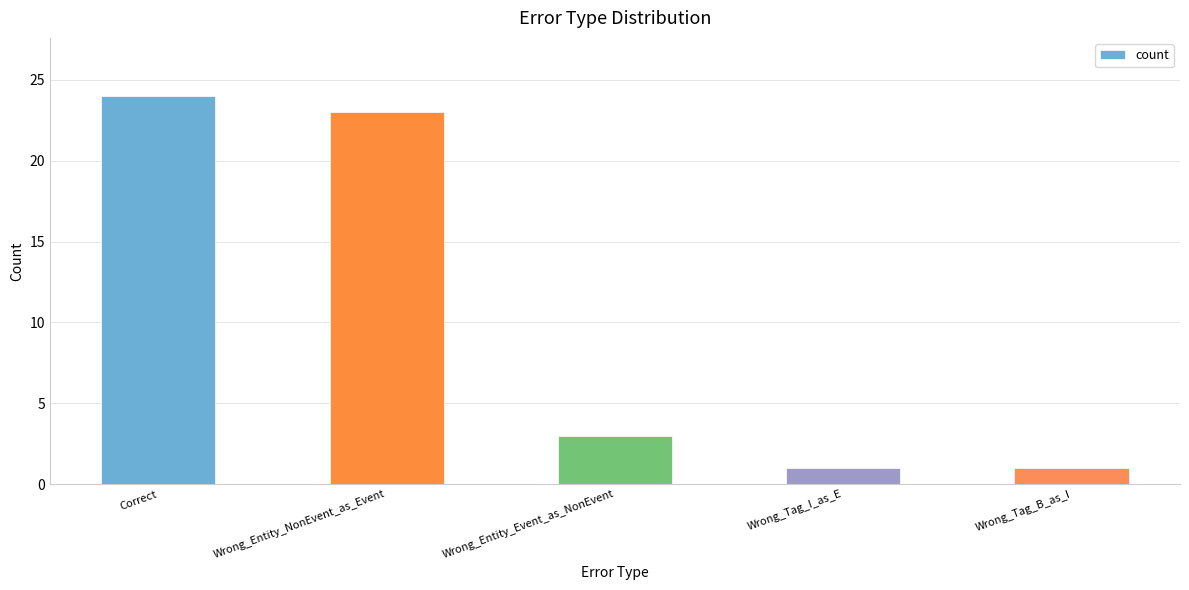

The value at Wrong_Entity_Event_as_NonEvent is 3. True or false?

True